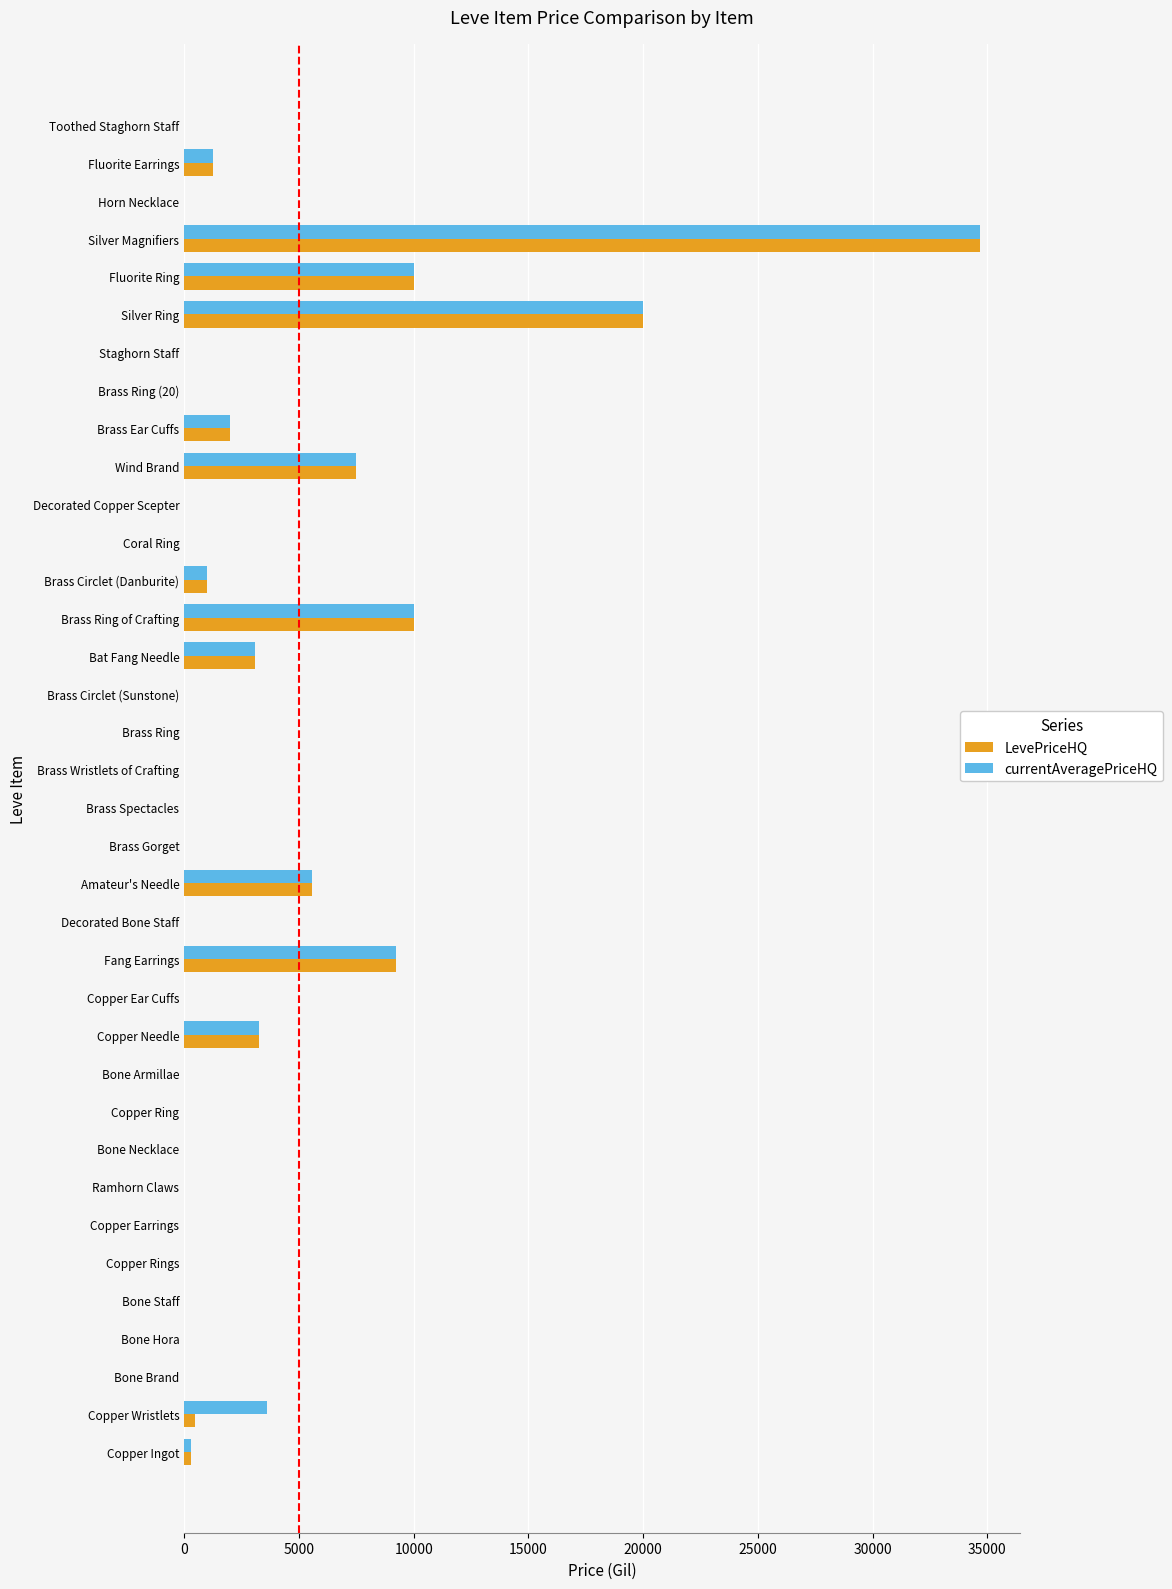

Where is LevePriceHQ nearest to the value 17333?

Silver Ring